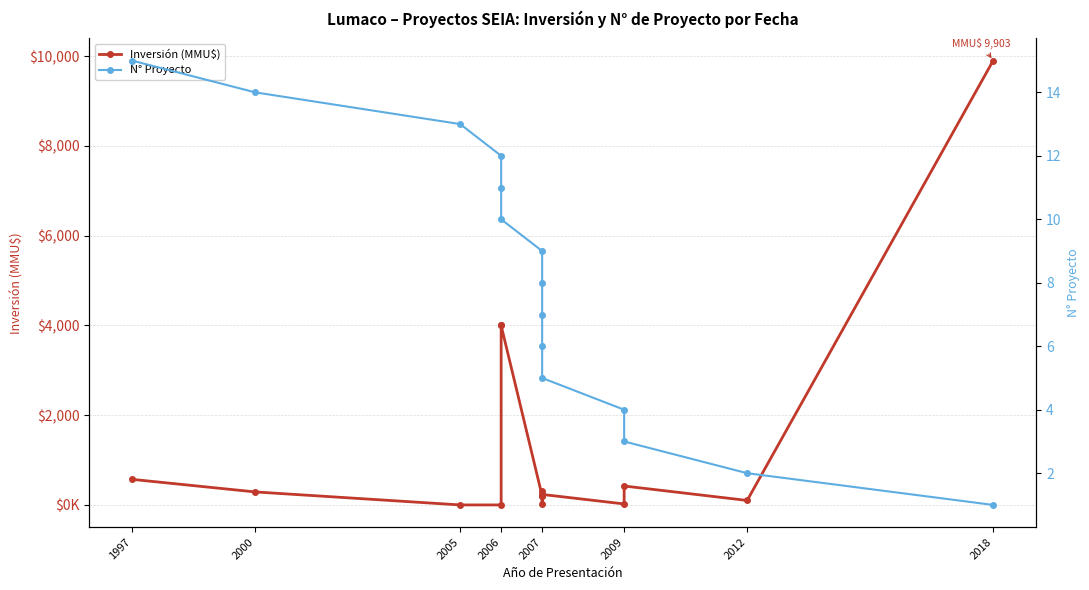

What is the average value of the N° Proyecto series?

8